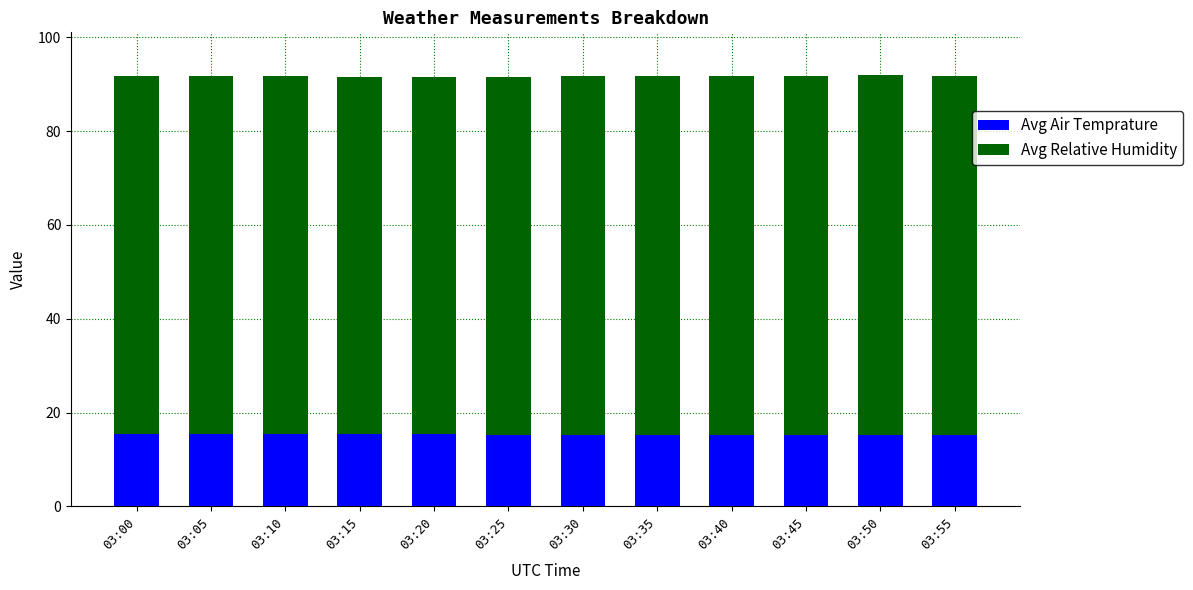

Does the chart contain any negative values?

No